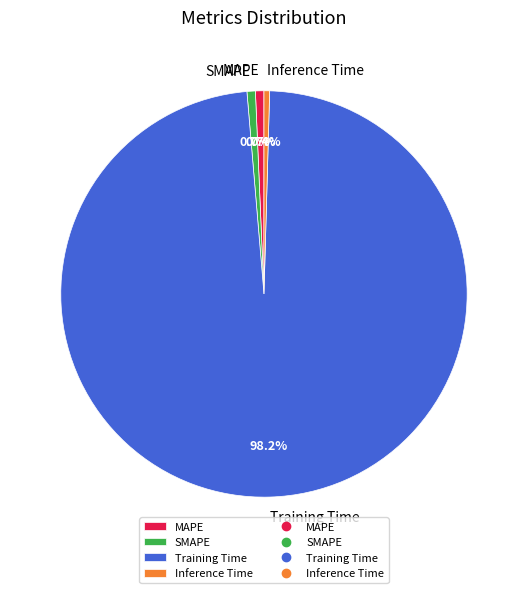

Is it true that MAPE is 1% of the pie?

True